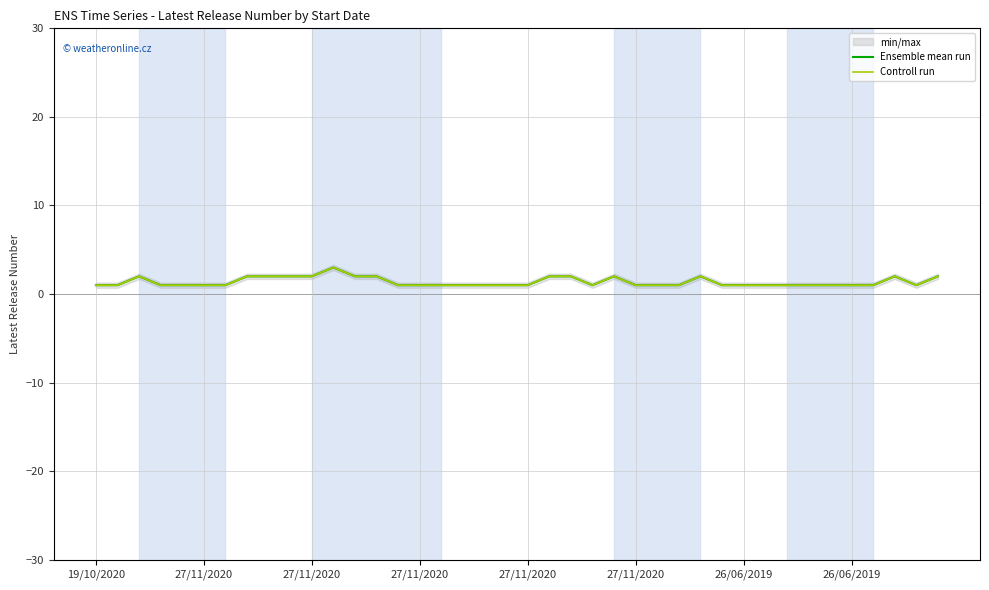

What is the sum of all Ensemble mean run values?

55